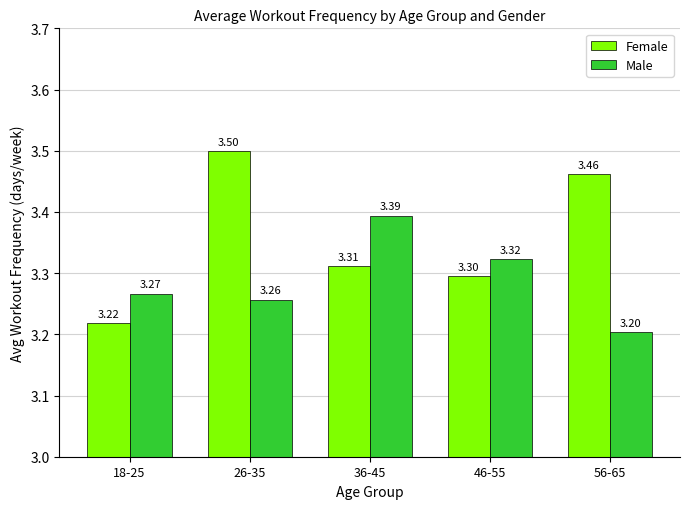

How many bars are there in each group?

2